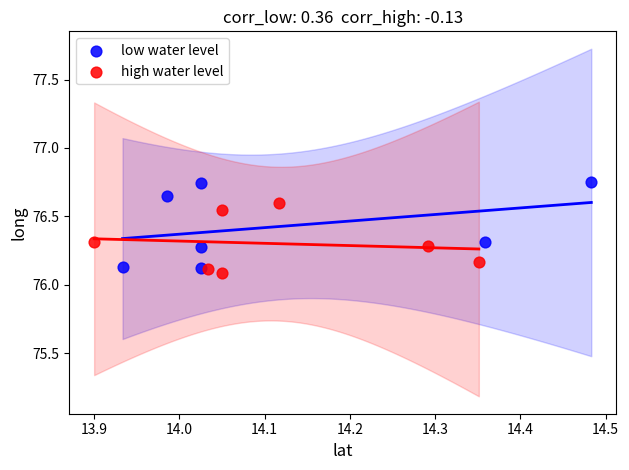

Which series contains the lowest Y value?

high water level